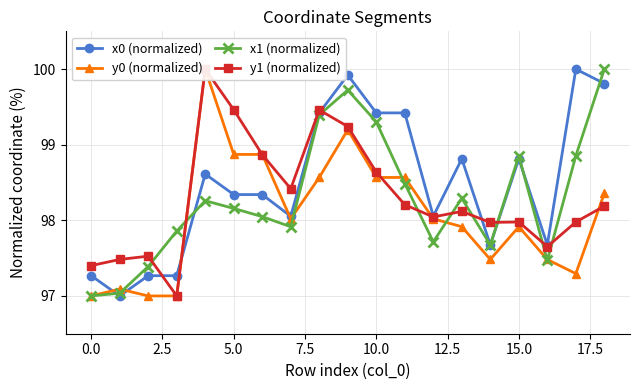

What is the approximate value of y1 (normalized) at 17?

98.0